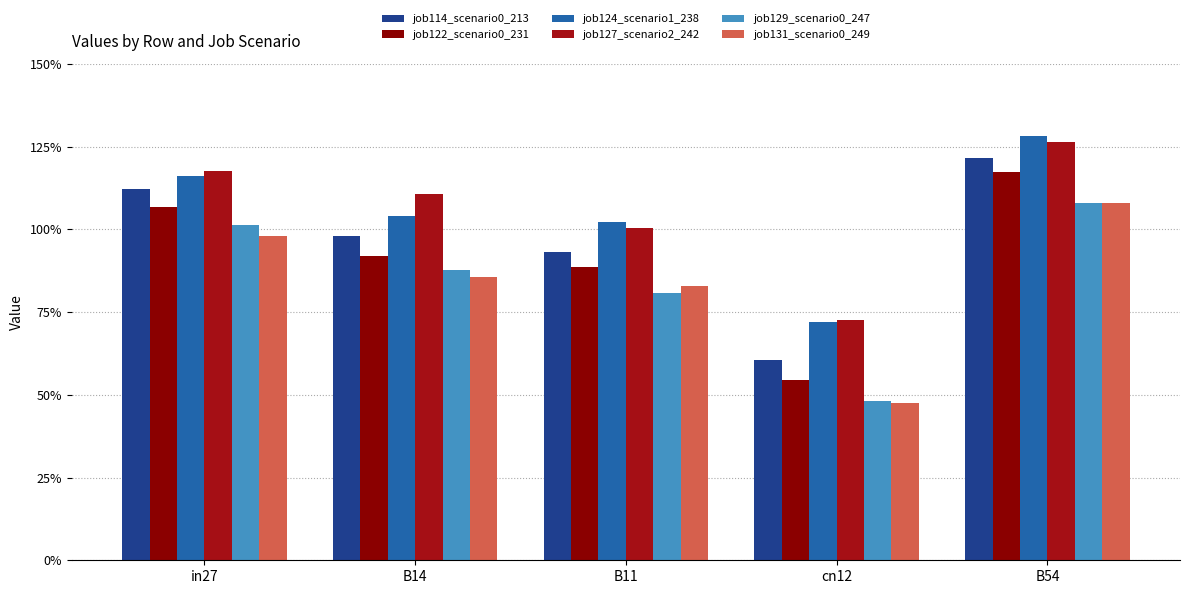

What is the label of the 3rd bar from the right?

B11